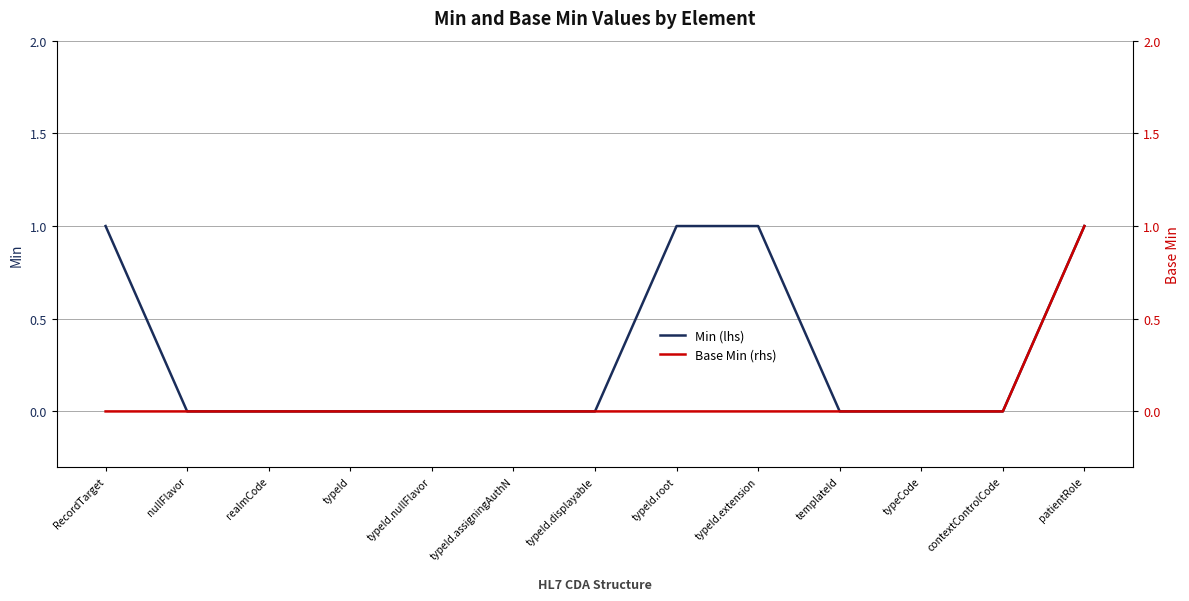

Reading left to right, what are all the values shown in this chart?

Min (lhs): 1	0	0	0	0	0	0	1	1	0	0	0	1
Base Min (rhs): 0	0	0	0	0	0	0	0	0	0	0	0	1